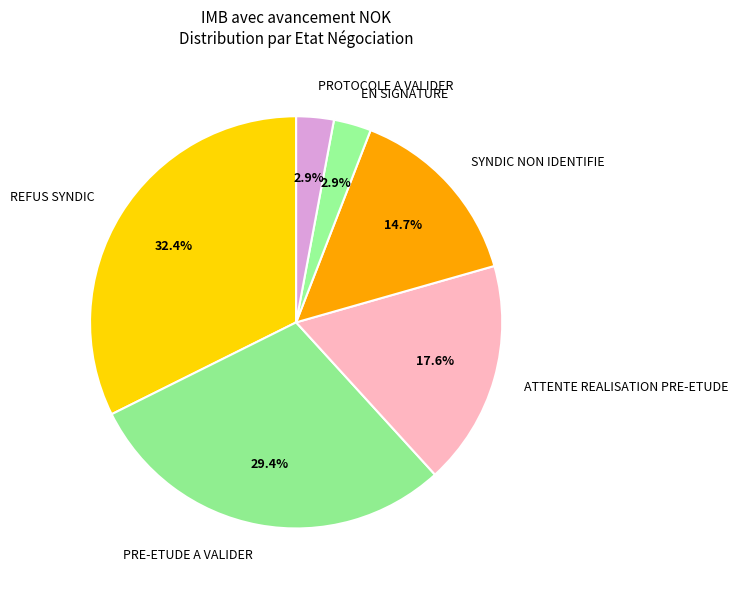

Do EN SIGNATURE and SYNDIC NON IDENTIFIE together represent more than half of the pie?

No